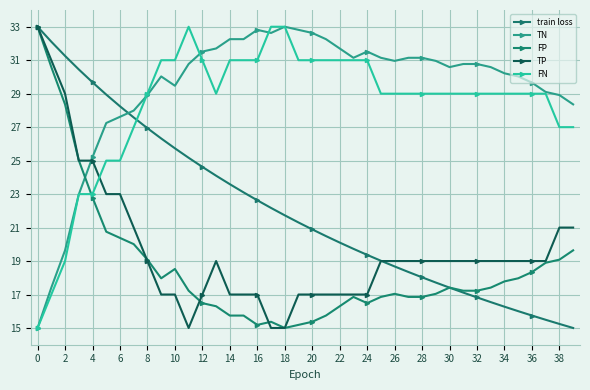

How many interior local valleys does the TP series have?

1